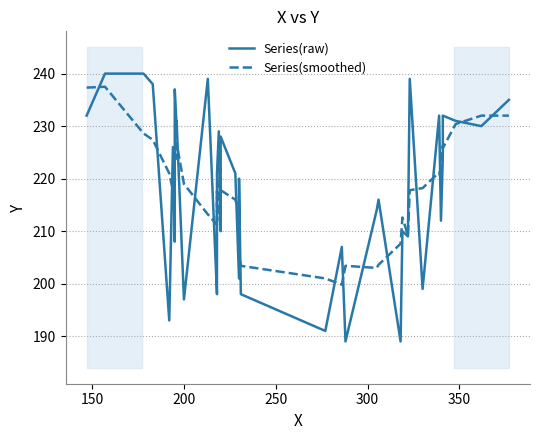

The Series(raw) series shows 129.3 at 8. True or false?

False